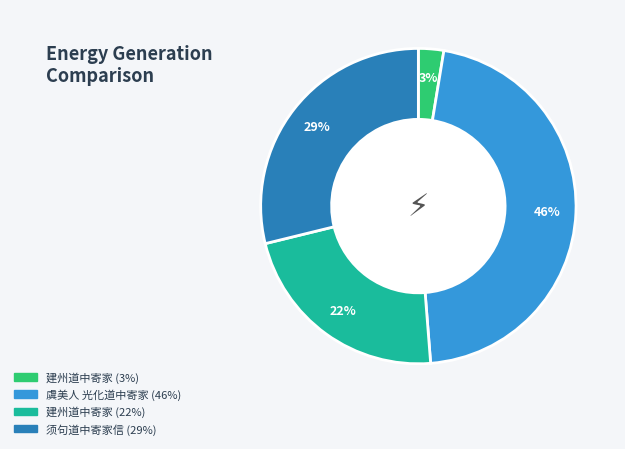

What percentage is the 虞美人 光化道中寄家 (46%) slice, to the nearest percent?

46%